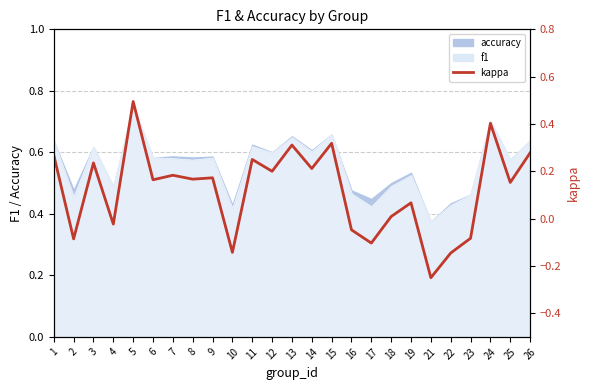

Which label corresponds to the largest value in the chart?

5